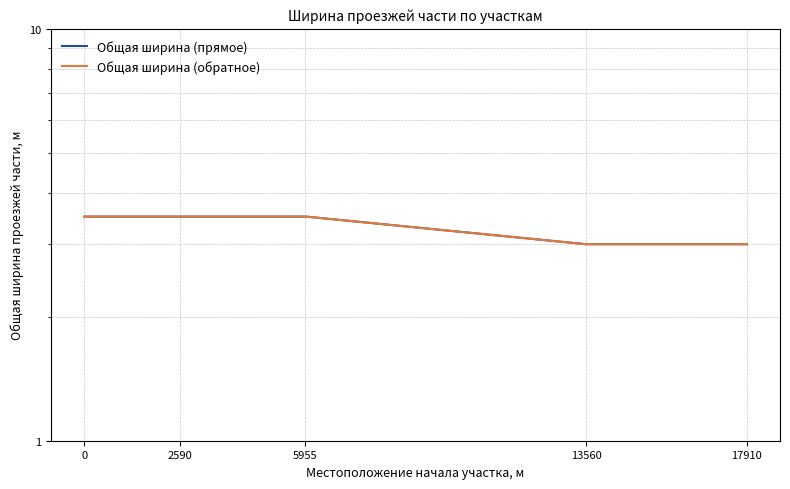

True or false: Общая ширина (прямое) and Общая ширина (обратное) cross at least once.

False